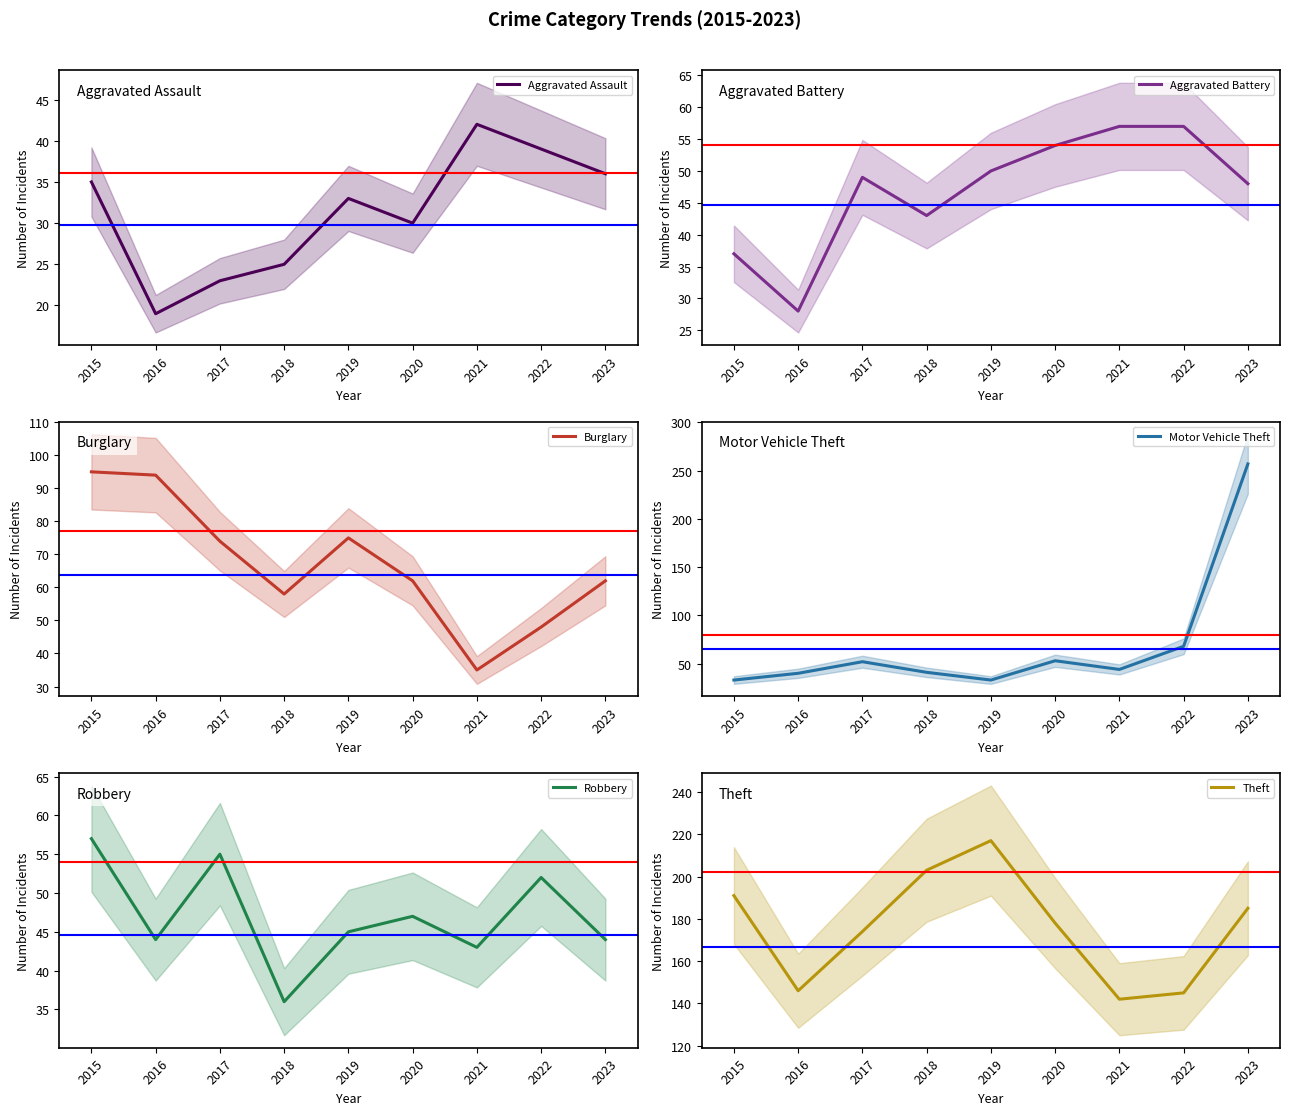

What is the sum of the Robbery values at 2017 and 2019?

100